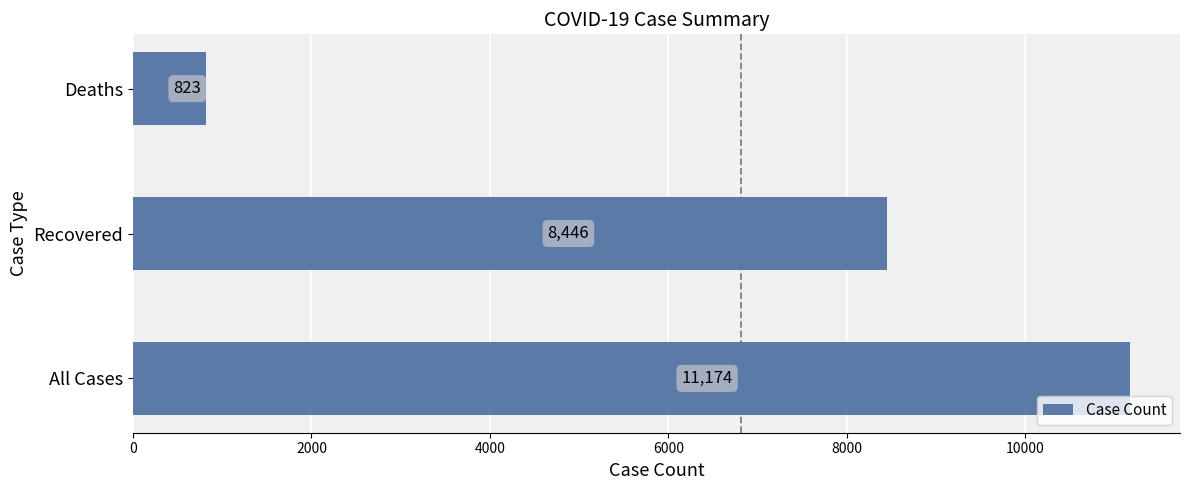

What is the greatest value displayed?

11174